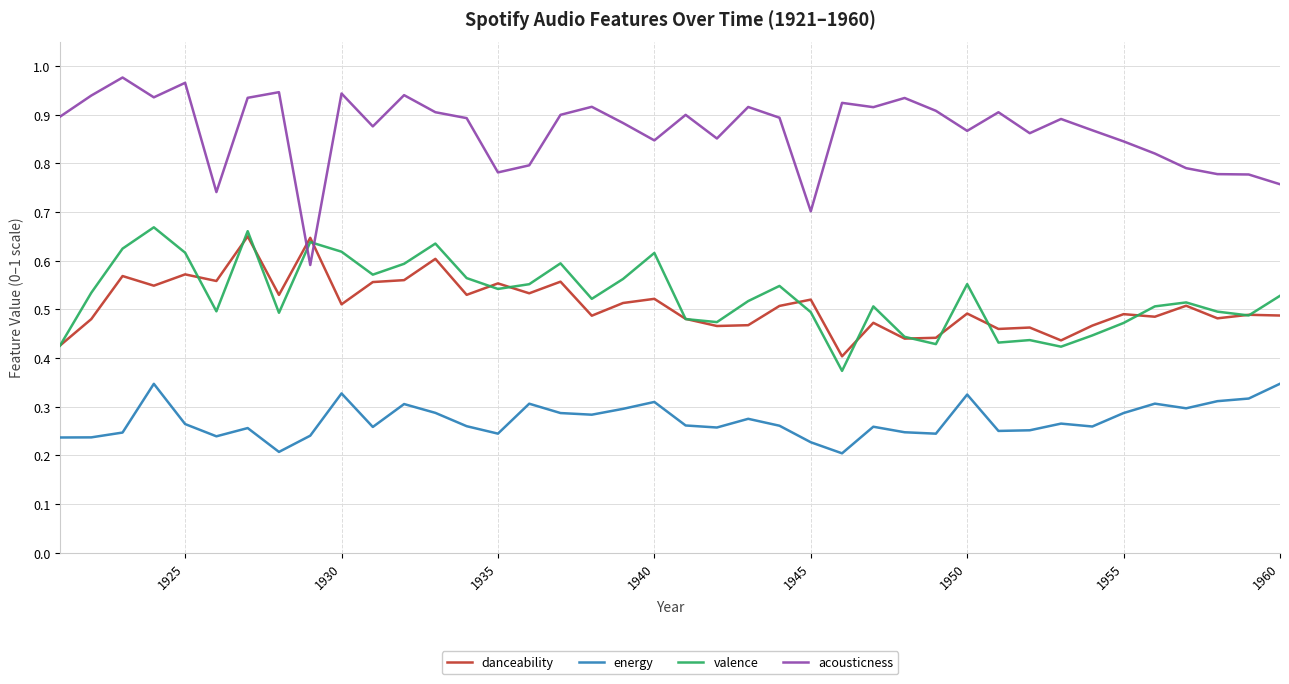

True or false: danceability has more than 0 interior local peaks.

True